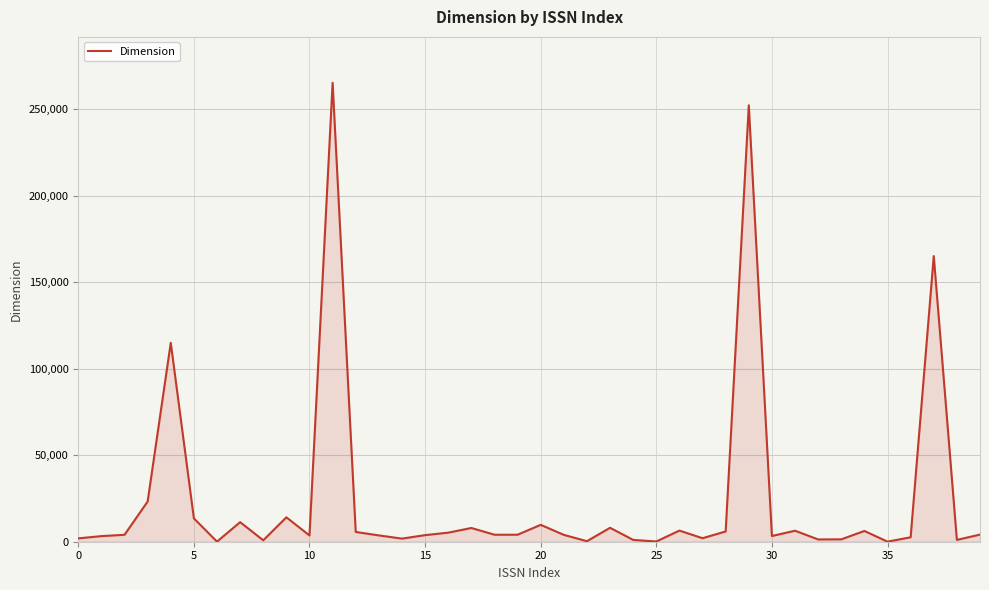

What is the difference between the maximum and minimum values?

265238